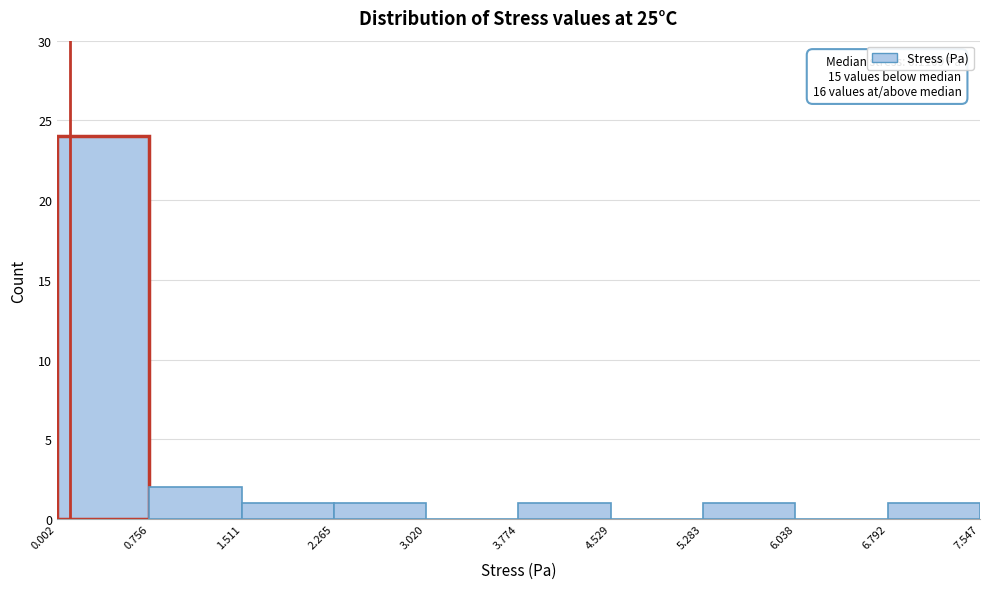

Which range on the x-axis has the tallest bar?

0.002 to 0.756